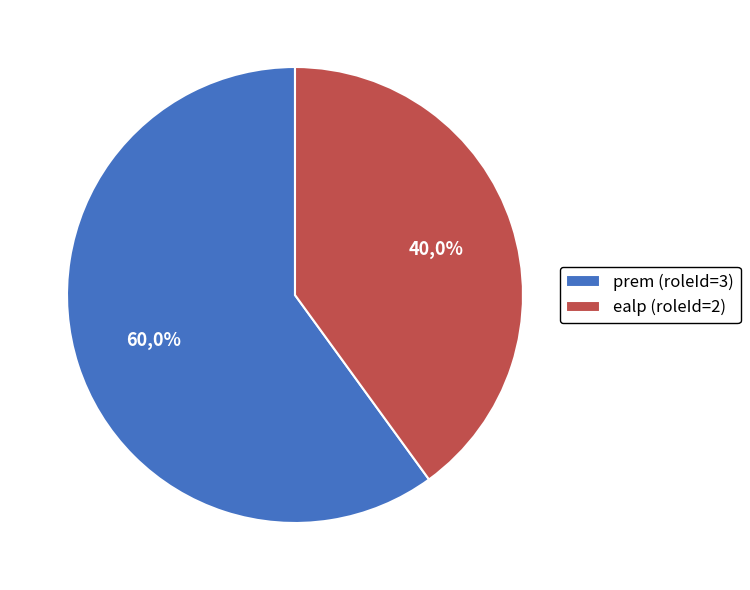

What portion of the pie excludes ealp (roleId=2)?

60.0%